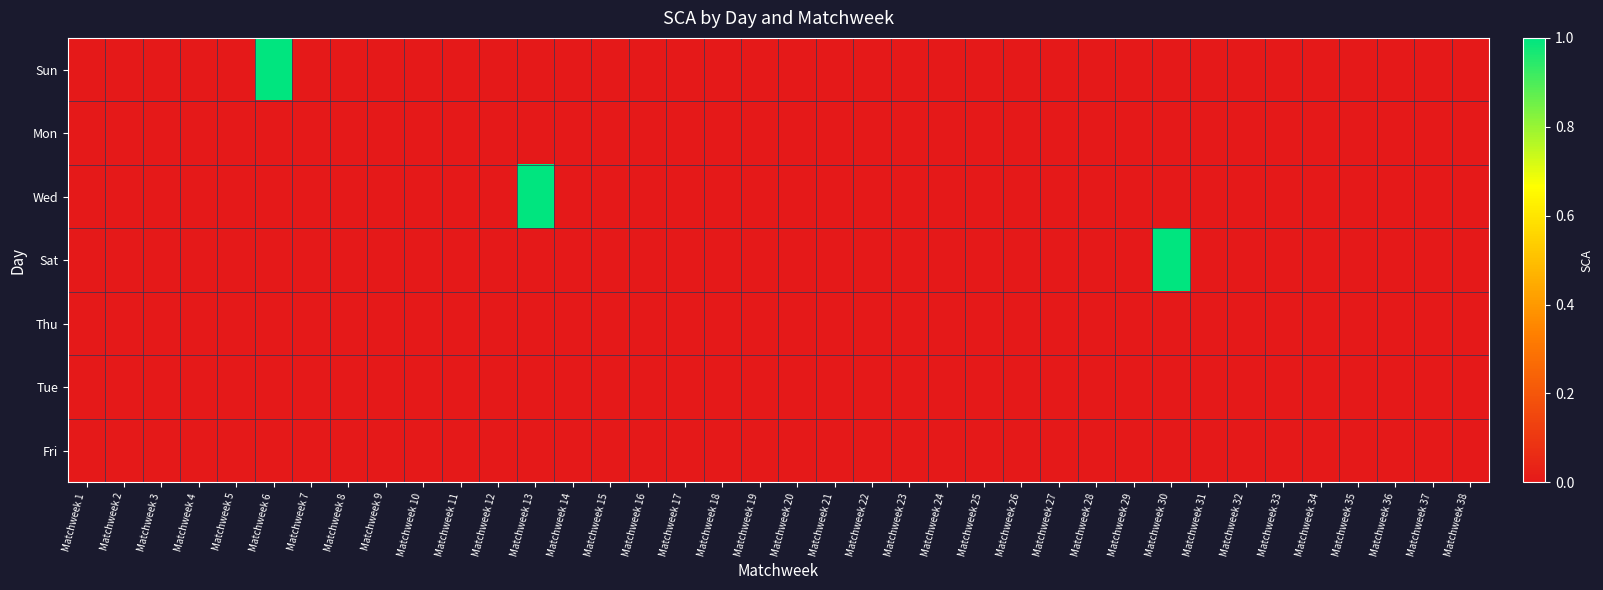

Reading left to right, transcribe all the data shown in this chart.

Sun: Matchweek 1=0	Matchweek 2=0	Matchweek 3=0	Matchweek 4=0	Matchweek 5=0	Matchweek 6=1	Matchweek 7=0	Matchweek 8=0	Matchweek 9=0	Matchweek 10=0	Matchweek 11=0	Matchweek 12=0	Matchweek 13=0	Matchweek 14=0	Matchweek 15=0	Matchweek 16=0	Matchweek 17=0	Matchweek 18=0	Matchweek 19=0	Matchweek 20=0	Matchweek 21=0	Matchweek 22=0	Matchweek 23=0	Matchweek 24=0	Matchweek 25=0	Matchweek 26=0	Matchweek 27=0	Matchweek 28=0	Matchweek 29=0	Matchweek 30=0	Matchweek 31=0	Matchweek 32=0	Matchweek 33=0	Matchweek 34=0	Matchweek 35=0	Matchweek 36=0	Matchweek 37=0	Matchweek 38=0
Mon: Matchweek 1=0	Matchweek 2=0	Matchweek 3=0	Matchweek 4=0	Matchweek 5=0	Matchweek 6=0	Matchweek 7=0	Matchweek 8=0	Matchweek 9=0	Matchweek 10=0	Matchweek 11=0	Matchweek 12=0	Matchweek 13=0	Matchweek 14=0	Matchweek 15=0	Matchweek 16=0	Matchweek 17=0	Matchweek 18=0	Matchweek 19=0	Matchweek 20=0	Matchweek 21=0	Matchweek 22=0	Matchweek 23=0	Matchweek 24=0	Matchweek 25=0	Matchweek 26=0	Matchweek 27=0	Matchweek 28=0	Matchweek 29=0	Matchweek 30=0	Matchweek 31=0	Matchweek 32=0	Matchweek 33=0	Matchweek 34=0	Matchweek 35=0	Matchweek 36=0	Matchweek 37=0	Matchweek 38=0
Wed: Matchweek 1=0	Matchweek 2=0	Matchweek 3=0	Matchweek 4=0	Matchweek 5=0	Matchweek 6=0	Matchweek 7=0	Matchweek 8=0	Matchweek 9=0	Matchweek 10=0	Matchweek 11=0	Matchweek 12=0	Matchweek 13=1	Matchweek 14=0	Matchweek 15=0	Matchweek 16=0	Matchweek 17=0	Matchweek 18=0	Matchweek 19=0	Matchweek 20=0	Matchweek 21=0	Matchweek 22=0	Matchweek 23=0	Matchweek 24=0	Matchweek 25=0	Matchweek 26=0	Matchweek 27=0	Matchweek 28=0	Matchweek 29=0	Matchweek 30=0	Matchweek 31=0	Matchweek 32=0	Matchweek 33=0	Matchweek 34=0	Matchweek 35=0	Matchweek 36=0	Matchweek 37=0	Matchweek 38=0
Sat: Matchweek 1=0	Matchweek 2=0	Matchweek 3=0	Matchweek 4=0	Matchweek 5=0	Matchweek 6=0	Matchweek 7=0	Matchweek 8=0	Matchweek 9=0	Matchweek 10=0	Matchweek 11=0	Matchweek 12=0	Matchweek 13=0	Matchweek 14=0	Matchweek 15=0	Matchweek 16=0	Matchweek 17=0	Matchweek 18=0	Matchweek 19=0	Matchweek 20=0	Matchweek 21=0	Matchweek 22=0	Matchweek 23=0	Matchweek 24=0	Matchweek 25=0	Matchweek 26=0	Matchweek 27=0	Matchweek 28=0	Matchweek 29=0	Matchweek 30=1	Matchweek 31=0	Matchweek 32=0	Matchweek 33=0	Matchweek 34=0	Matchweek 35=0	Matchweek 36=0	Matchweek 37=0	Matchweek 38=0
Thu: Matchweek 1=0	Matchweek 2=0	Matchweek 3=0	Matchweek 4=0	Matchweek 5=0	Matchweek 6=0	Matchweek 7=0	Matchweek 8=0	Matchweek 9=0	Matchweek 10=0	Matchweek 11=0	Matchweek 12=0	Matchweek 13=0	Matchweek 14=0	Matchweek 15=0	Matchweek 16=0	Matchweek 17=0	Matchweek 18=0	Matchweek 19=0	Matchweek 20=0	Matchweek 21=0	Matchweek 22=0	Matchweek 23=0	Matchweek 24=0	Matchweek 25=0	Matchweek 26=0	Matchweek 27=0	Matchweek 28=0	Matchweek 29=0	Matchweek 30=0	Matchweek 31=0	Matchweek 32=0	Matchweek 33=0	Matchweek 34=0	Matchweek 35=0	Matchweek 36=0	Matchweek 37=0	Matchweek 38=0
Tue: Matchweek 1=0	Matchweek 2=0	Matchweek 3=0	Matchweek 4=0	Matchweek 5=0	Matchweek 6=0	Matchweek 7=0	Matchweek 8=0	Matchweek 9=0	Matchweek 10=0	Matchweek 11=0	Matchweek 12=0	Matchweek 13=0	Matchweek 14=0	Matchweek 15=0	Matchweek 16=0	Matchweek 17=0	Matchweek 18=0	Matchweek 19=0	Matchweek 20=0	Matchweek 21=0	Matchweek 22=0	Matchweek 23=0	Matchweek 24=0	Matchweek 25=0	Matchweek 26=0	Matchweek 27=0	Matchweek 28=0	Matchweek 29=0	Matchweek 30=0	Matchweek 31=0	Matchweek 32=0	Matchweek 33=0	Matchweek 34=0	Matchweek 35=0	Matchweek 36=0	Matchweek 37=0	Matchweek 38=0
Fri: Matchweek 1=0	Matchweek 2=0	Matchweek 3=0	Matchweek 4=0	Matchweek 5=0	Matchweek 6=0	Matchweek 7=0	Matchweek 8=0	Matchweek 9=0	Matchweek 10=0	Matchweek 11=0	Matchweek 12=0	Matchweek 13=0	Matchweek 14=0	Matchweek 15=0	Matchweek 16=0	Matchweek 17=0	Matchweek 18=0	Matchweek 19=0	Matchweek 20=0	Matchweek 21=0	Matchweek 22=0	Matchweek 23=0	Matchweek 24=0	Matchweek 25=0	Matchweek 26=0	Matchweek 27=0	Matchweek 28=0	Matchweek 29=0	Matchweek 30=0	Matchweek 31=0	Matchweek 32=0	Matchweek 33=0	Matchweek 34=0	Matchweek 35=0	Matchweek 36=0	Matchweek 37=0	Matchweek 38=0